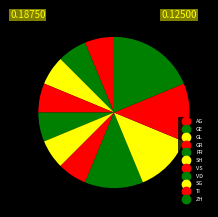

How many slices are in this pie chart?

11